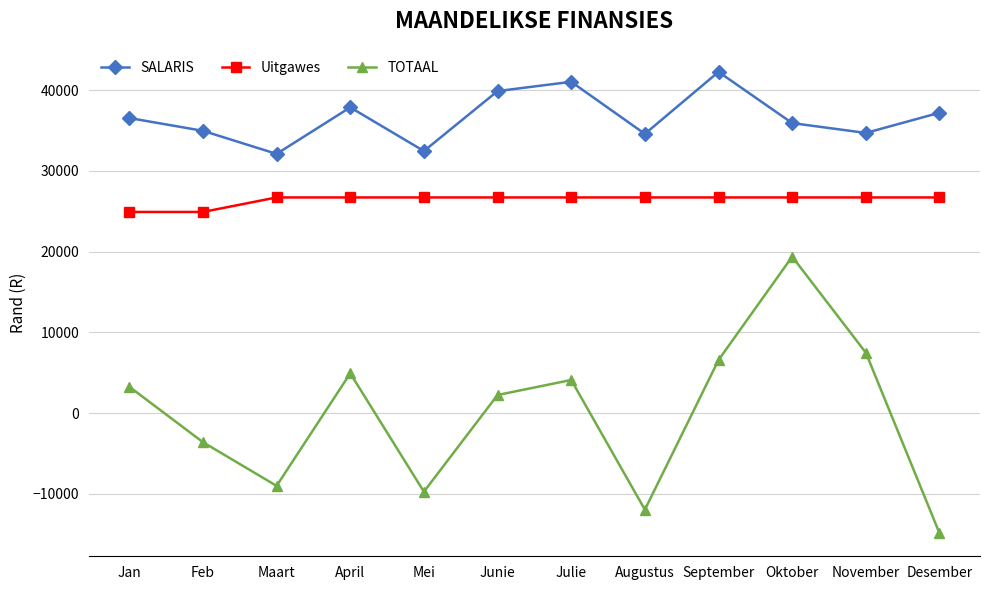

At which label does TOTAAL reach its minimum?

Desember